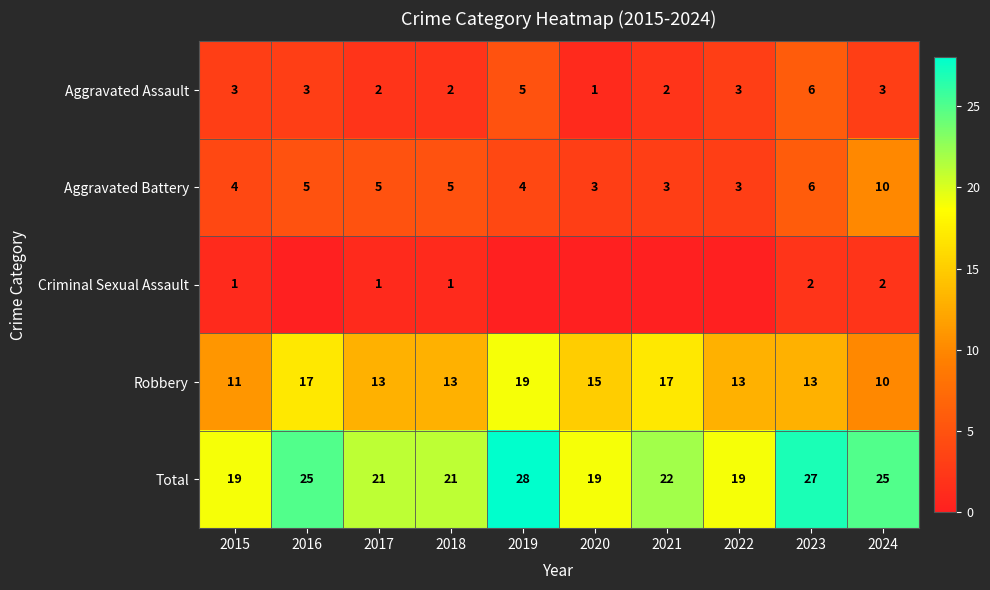

At which category is the sum across all series the highest?

2019